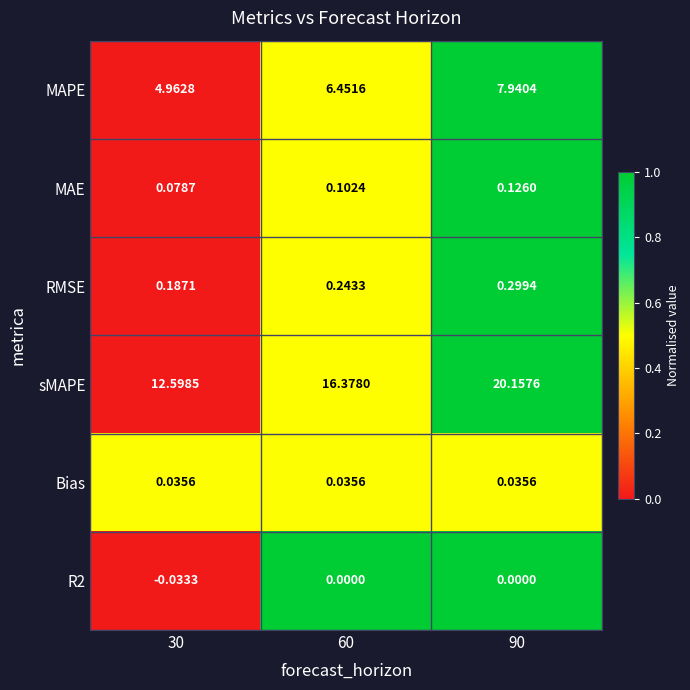

At 90, list the series in order from smallest to largest.

R2, Bias, MAE, RMSE, MAPE, sMAPE